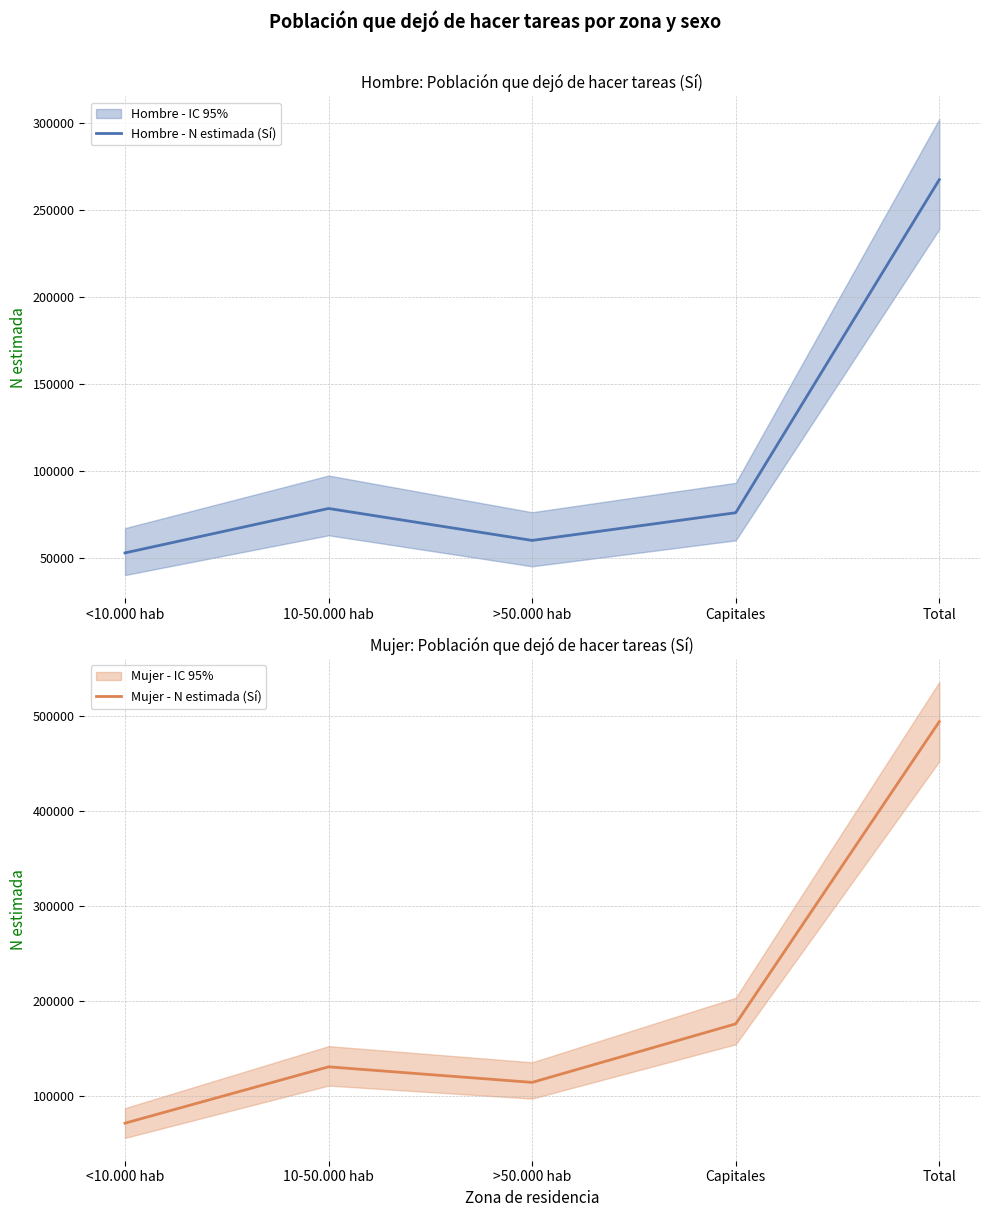

How many values in the Mujer - N estimada (Sí) series exceed 131014?

2